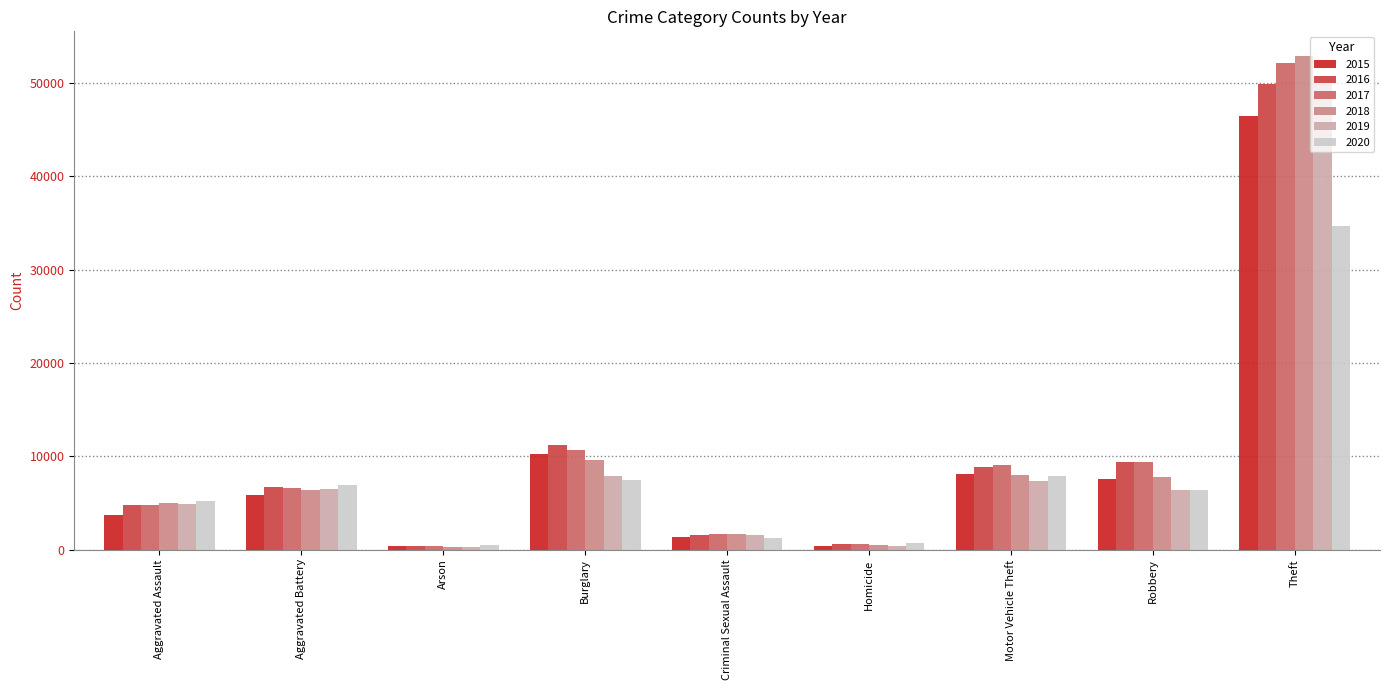

What is the difference between the highest and lowest values at Robbery?

3080